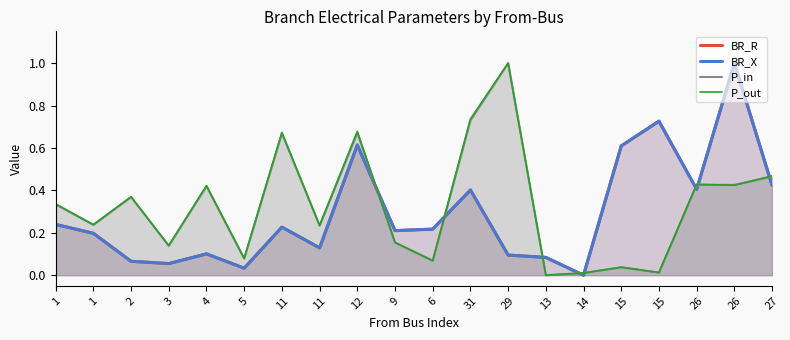

What is the total value across all series at 15?

1.3